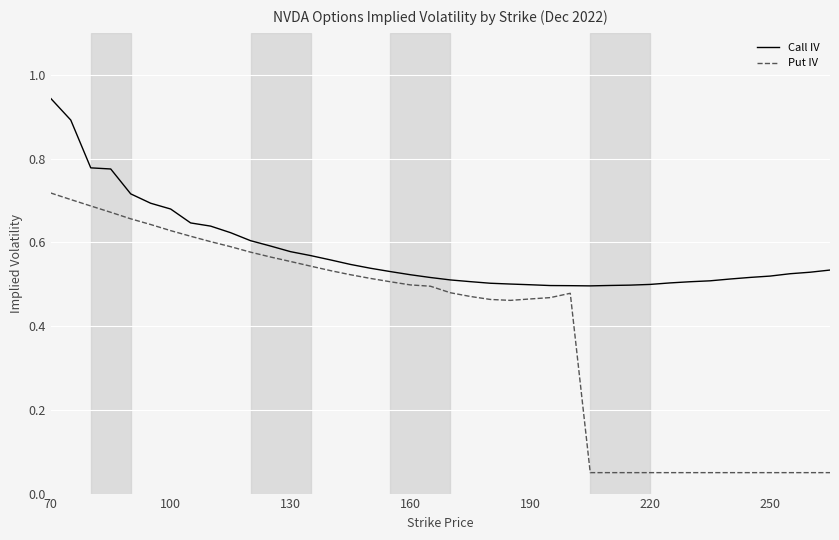

Rank the series by their maximum value, from highest to lowest.

Call IV, Put IV